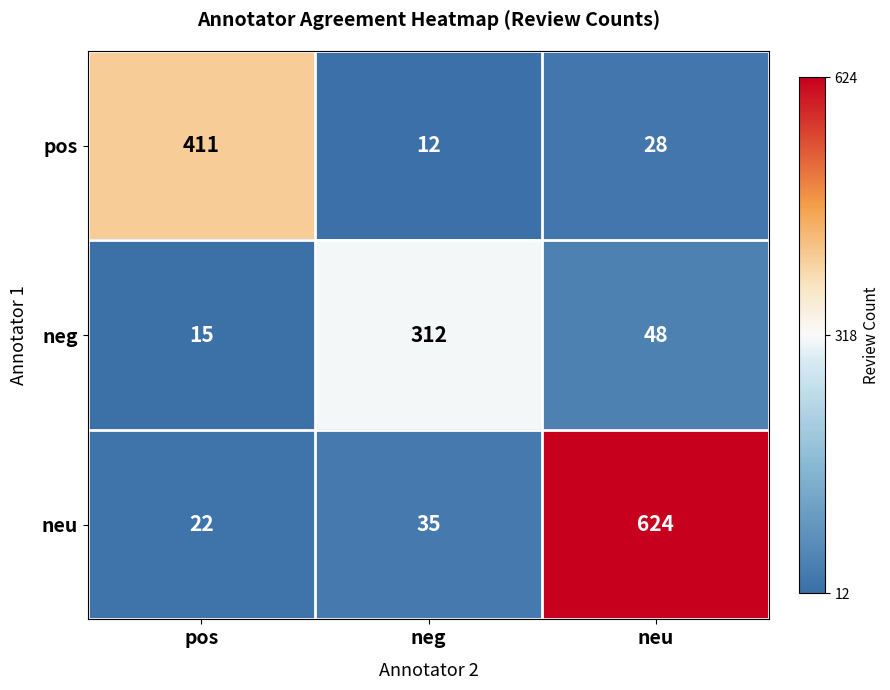

At which label does pos first exceed 28?

pos